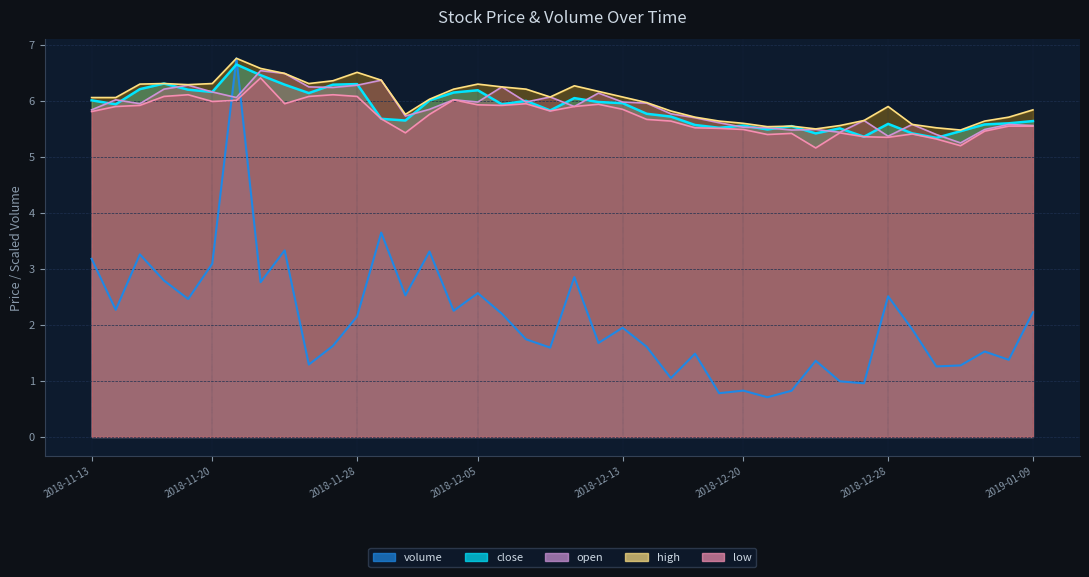

Which category has the lowest value across all series?

2018-12-21